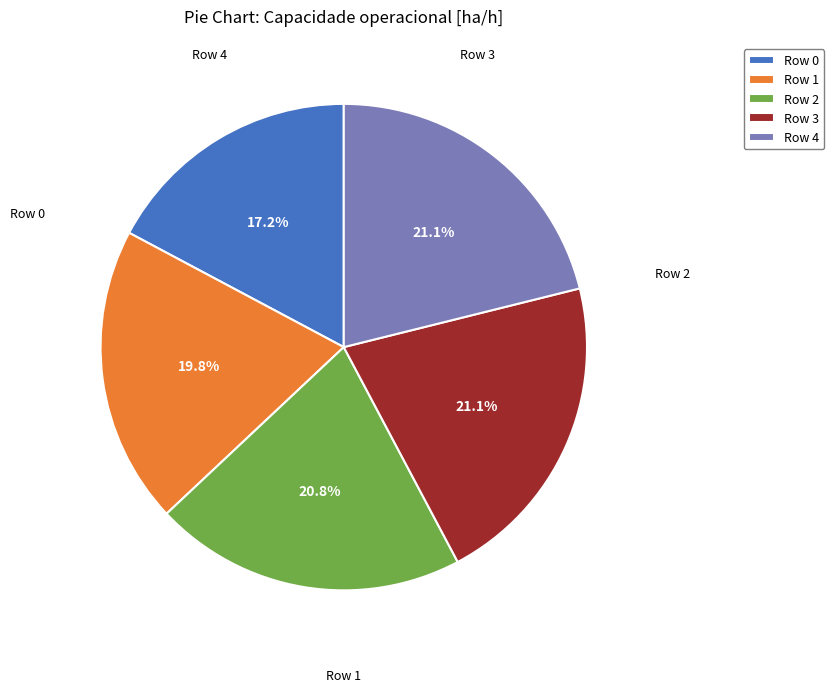

Which slice is the smallest?

Row 0